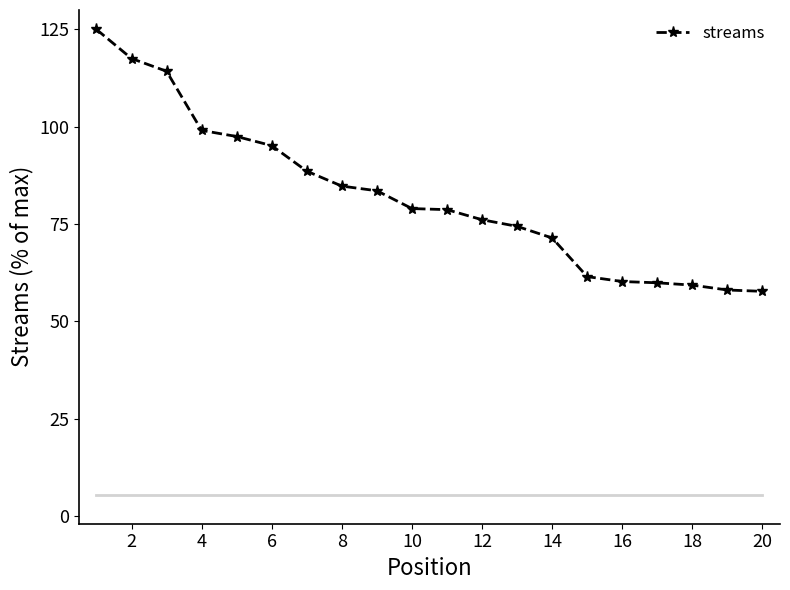

What is the value of the 18th point from the left?

59.3